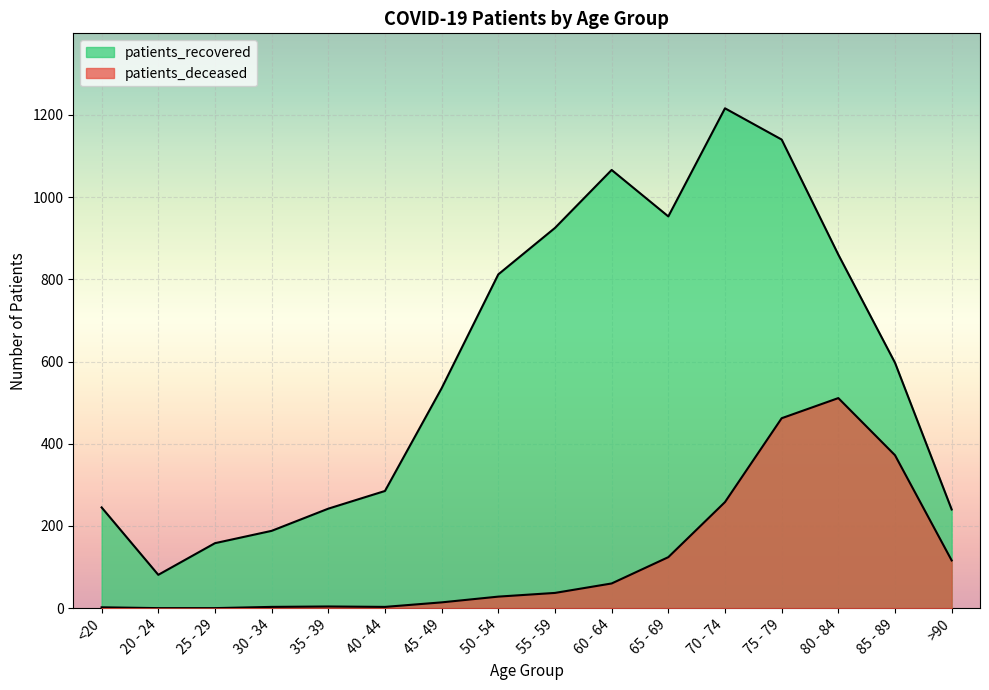

Where does the patients_deceased series first go above 37?

60 - 64